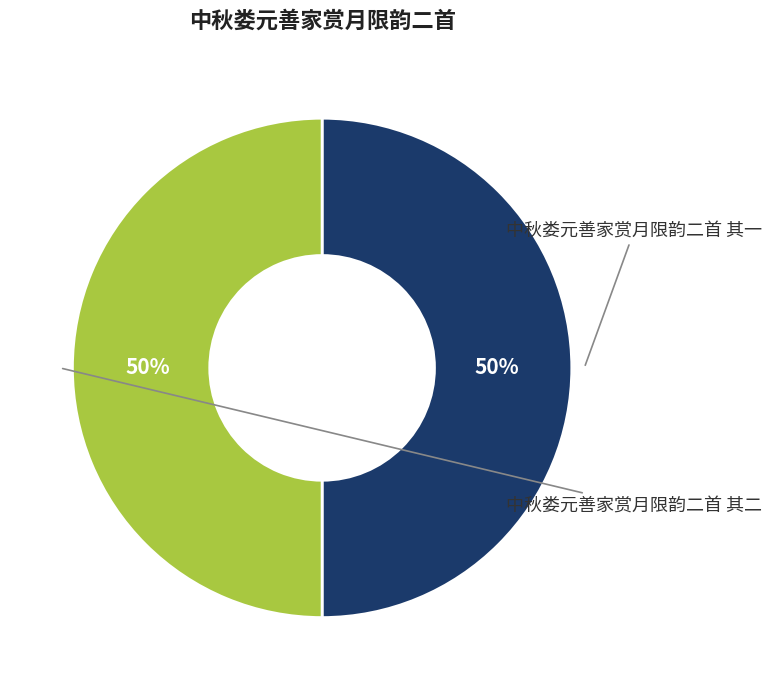

Between 中秋娄元善家赏月限韵二首 其一 and 中秋娄元善家赏月限韵二首 其二, which is larger?

中秋娄元善家赏月限韵二首 其二